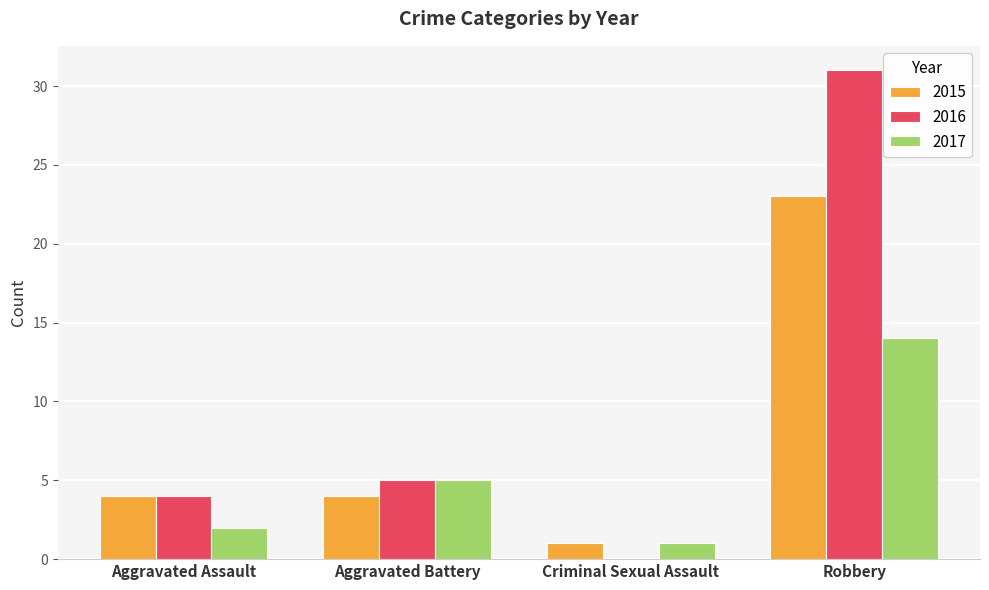

What is the sum of the 2017 values at Aggravated Battery and Aggravated Assault?

7